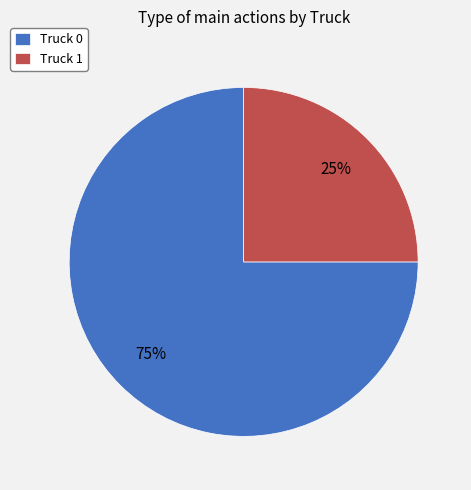

To the nearest percent, what is the average slice percentage?

50%